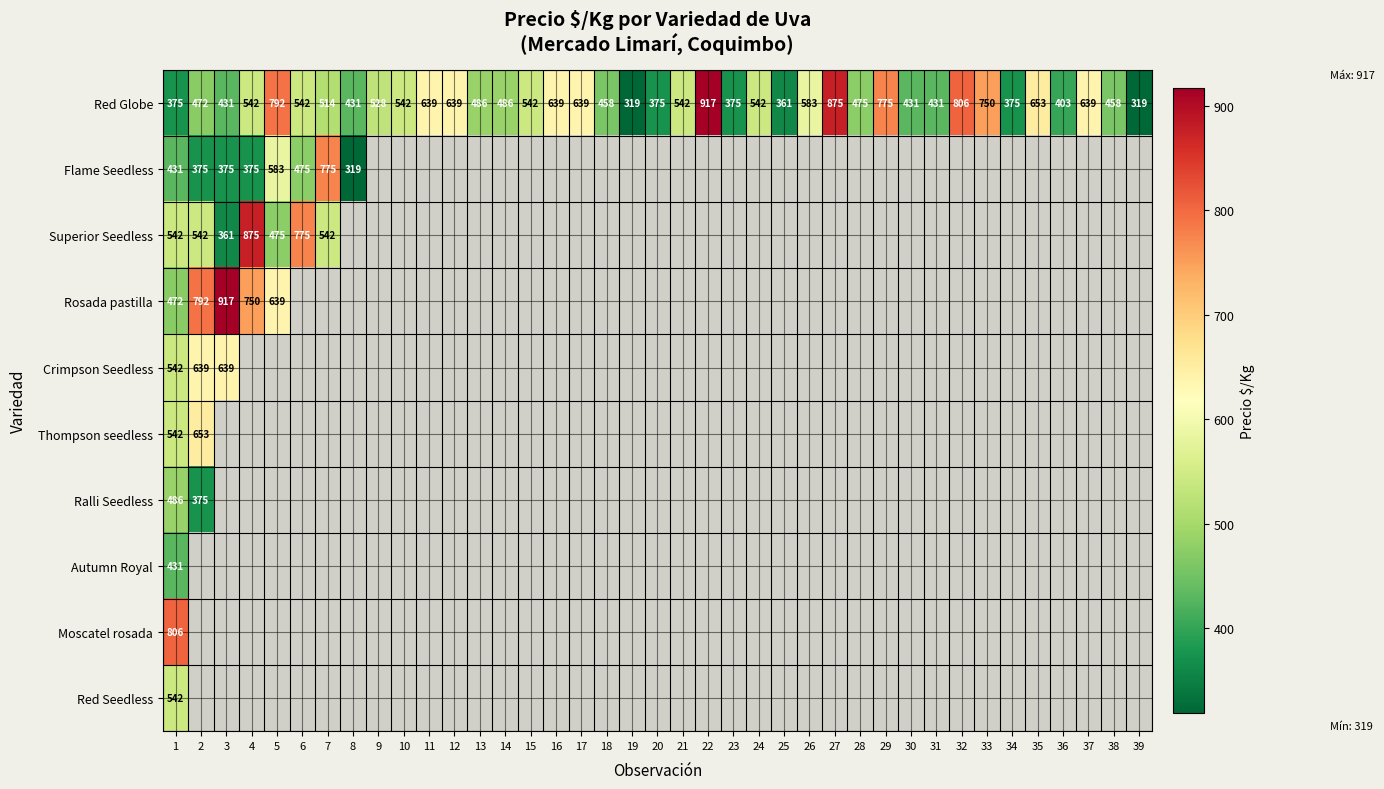

What is the difference between the maximum and second lowest values in the Red Globe series?

598